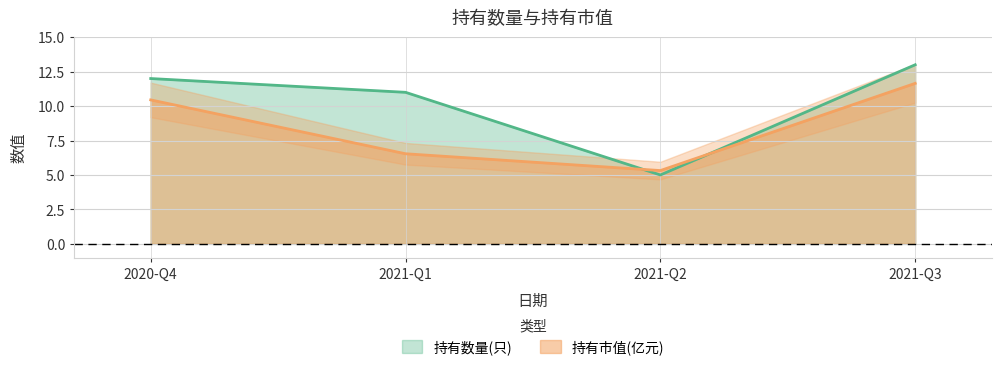

True or false: 持有数量(只) has a value of 12.0 at 2020-Q4.

True